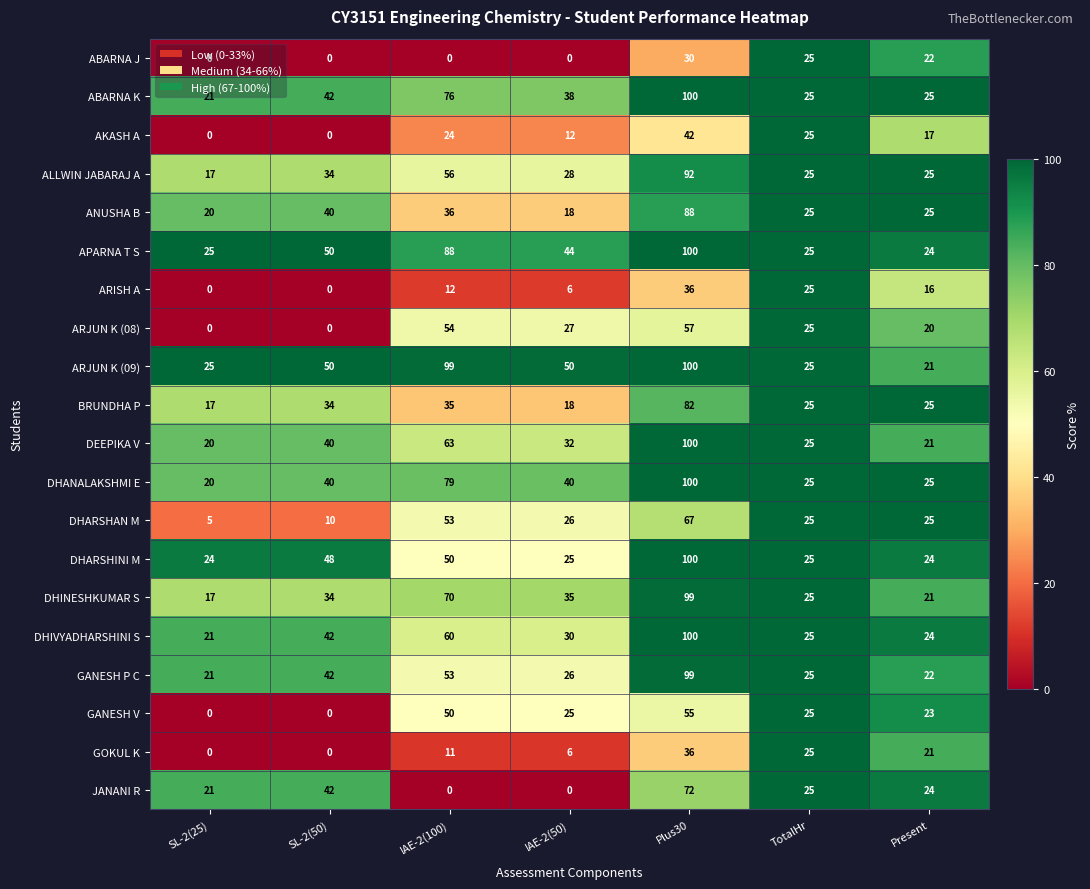

Is it true that DHINESHKUMAR S equals 99 at Plus30?

True